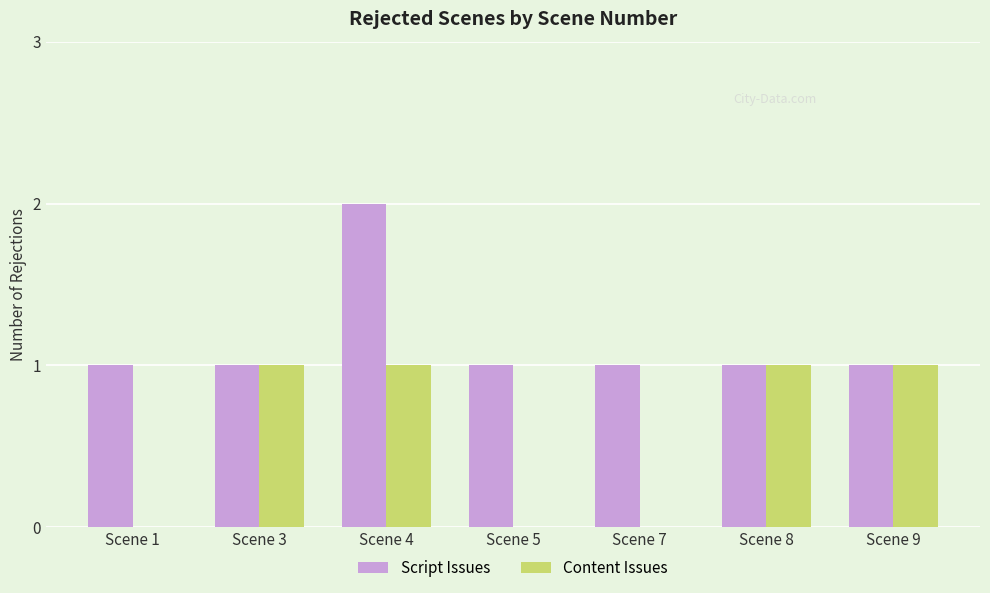

Is it true that Script Issues equals 1 at Scene 1?

True